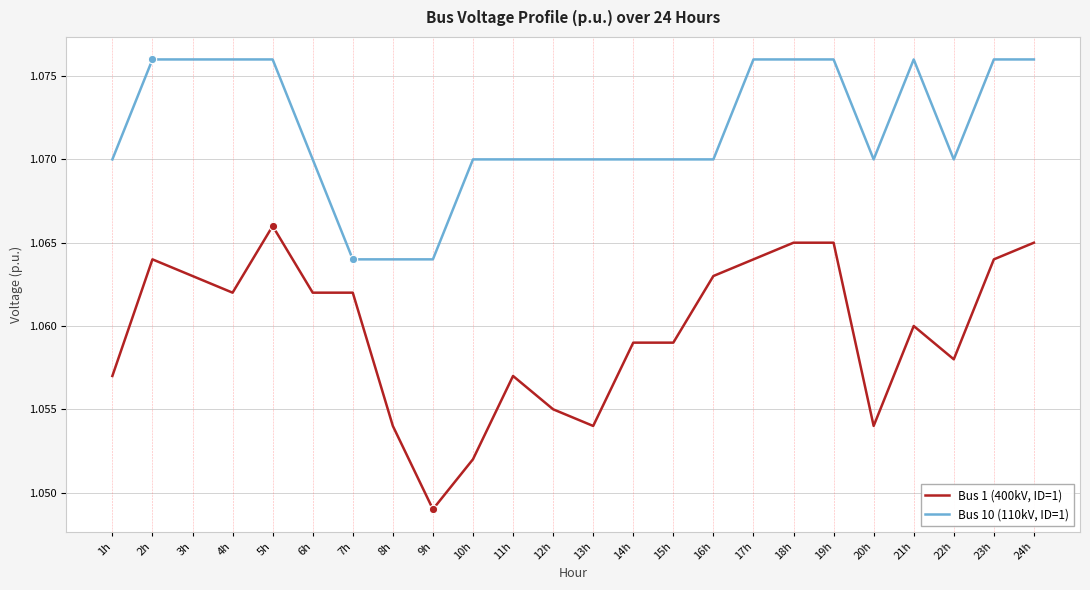

At which label is Bus 1 (400kV, ID=1) closest to 1?

9h